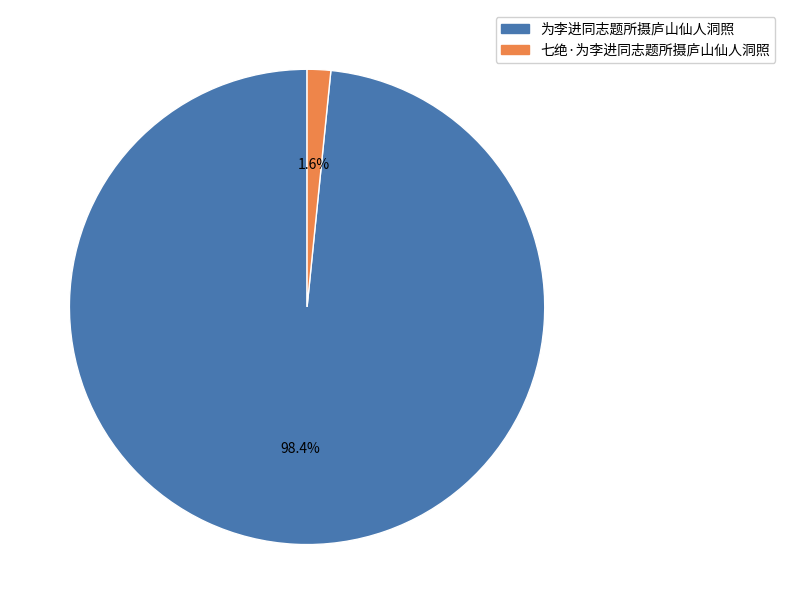

Count the number of slices in the pie.

2